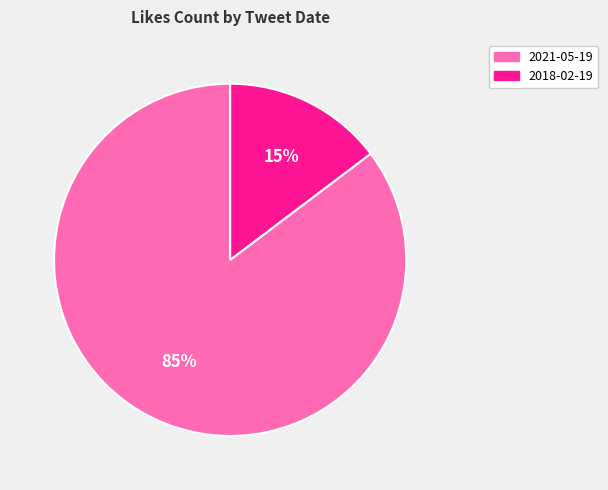

Is the sum of 2021-05-19 and 2018-02-19 greater than half?

Yes